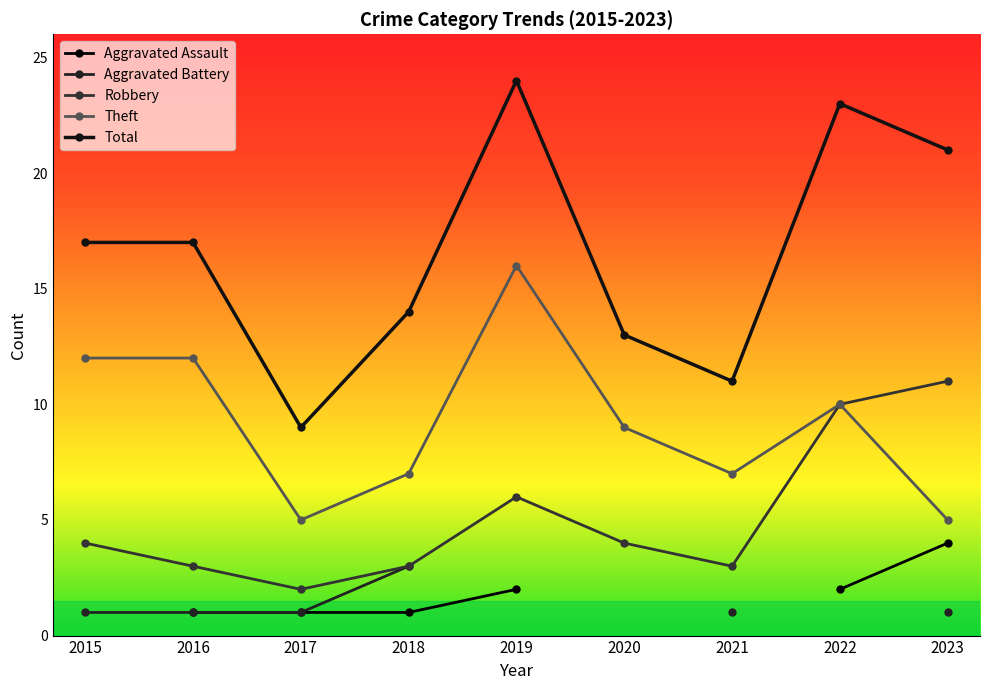

How many categories are shown in the chart?

9